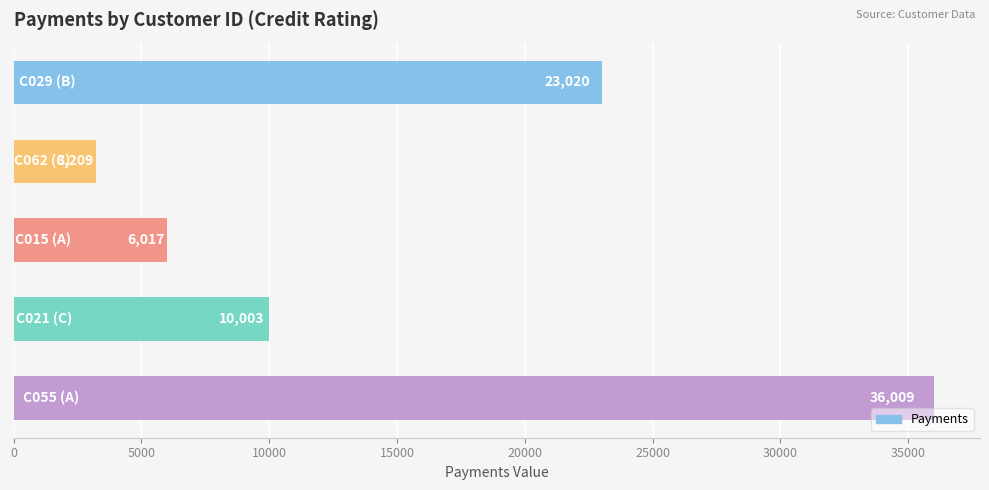

Reading bottom to top, extract all data points from this chart.

36009	10003	6017	3209	23020